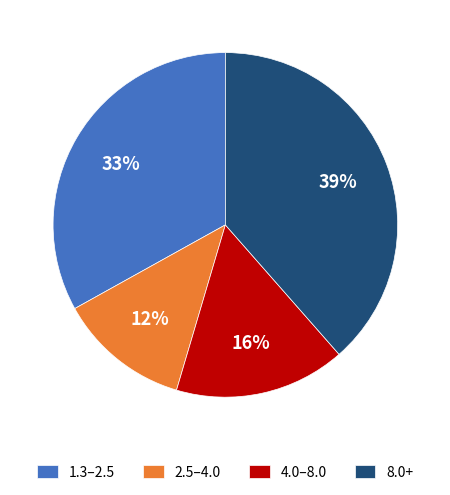

Is there a majority slice in this chart?

No